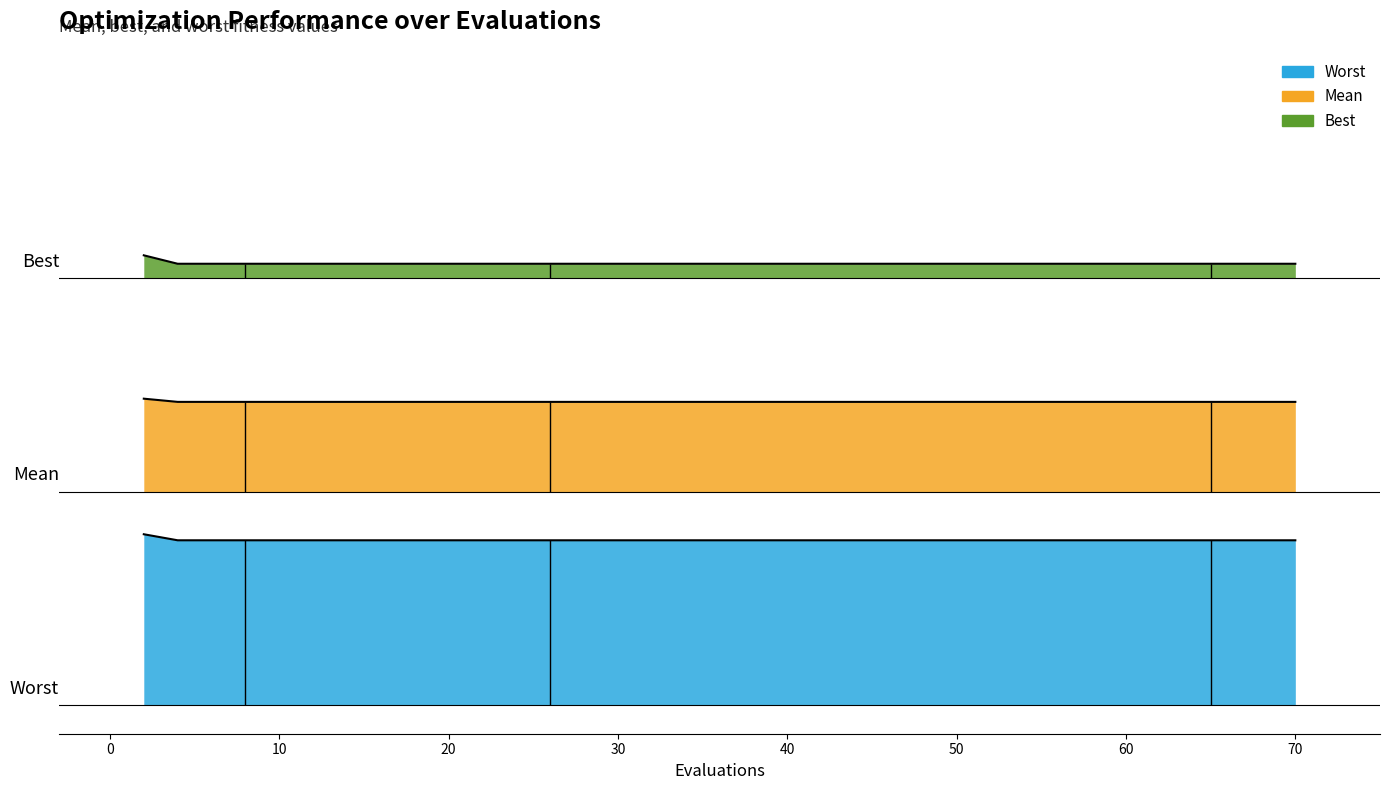

What is the value of the mean point at the 14th from the left?

1.2